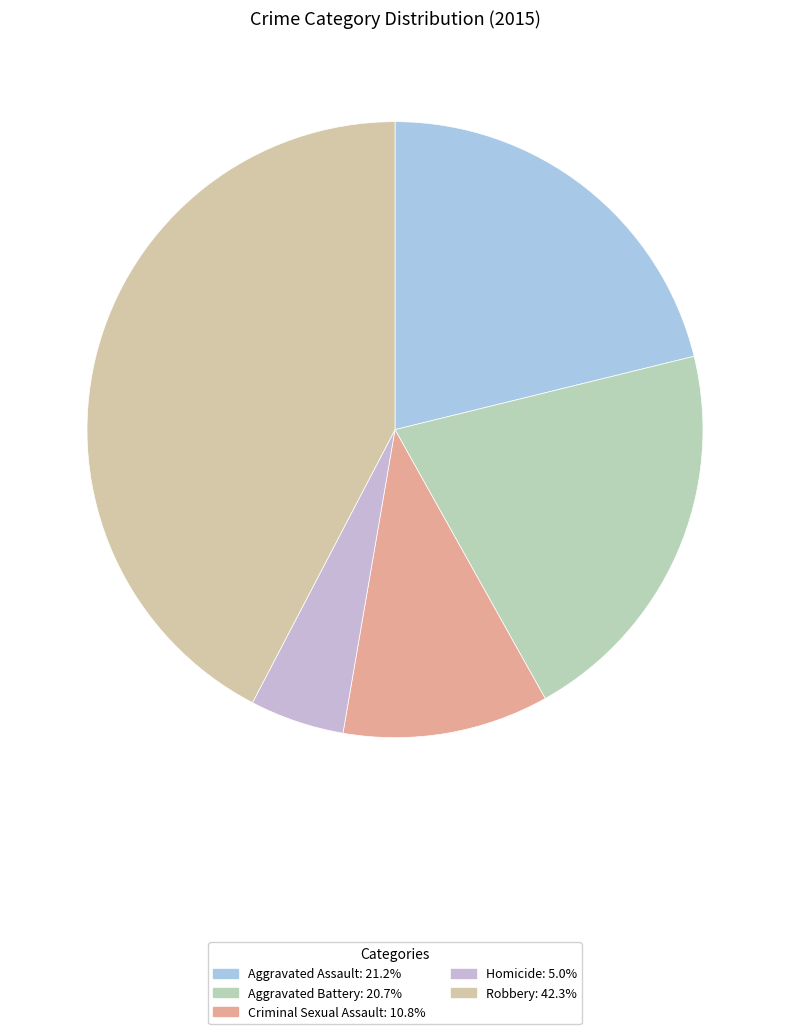

Is it true that Aggravated Assault is 32% of the pie?

False